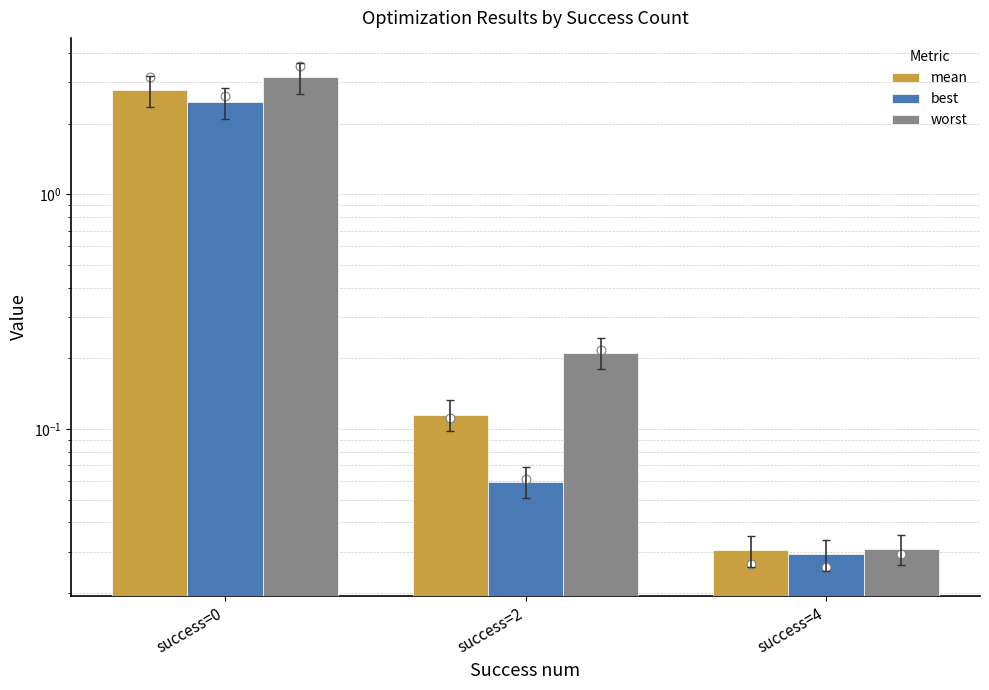

Which series has the largest total across all categories?

worst